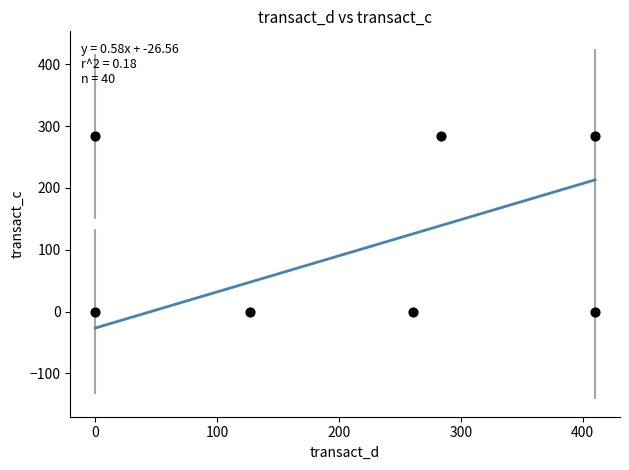

What is the average X value?

213.0